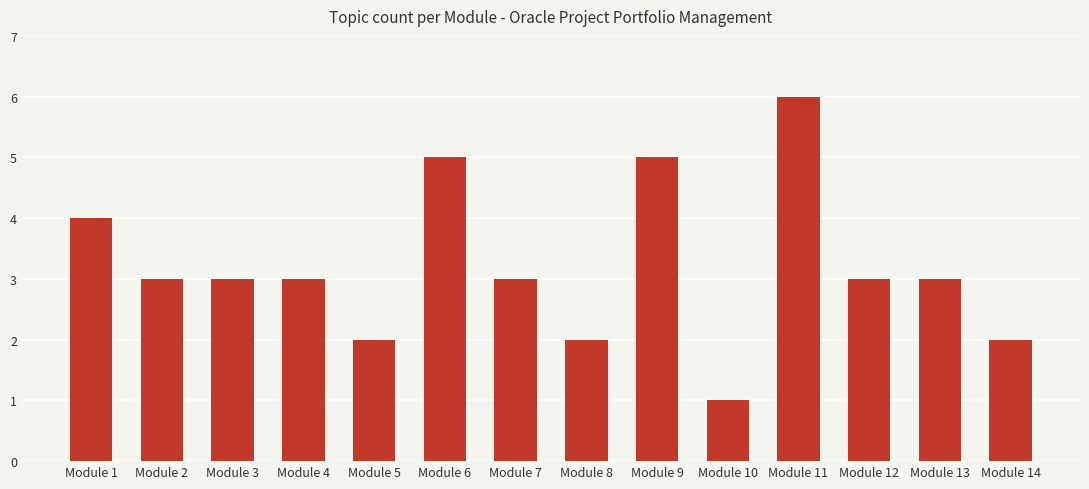

Which label corresponds to the largest value in the chart?

Module 11